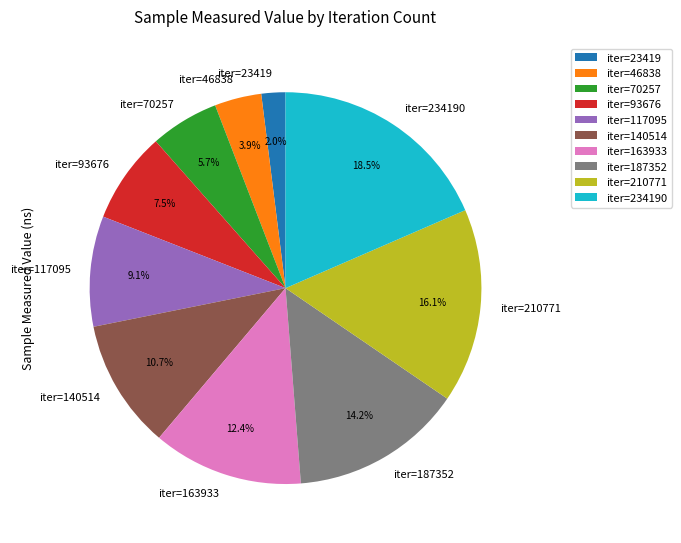

Which has a higher value, iter=93676 or iter=117095?

iter=117095